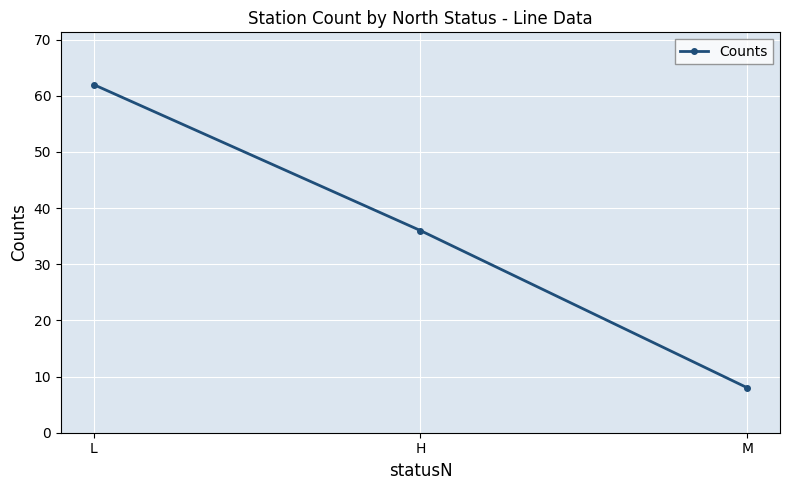

Reading left to right, what are all the values shown in this chart?

L=62	H=36	M=8